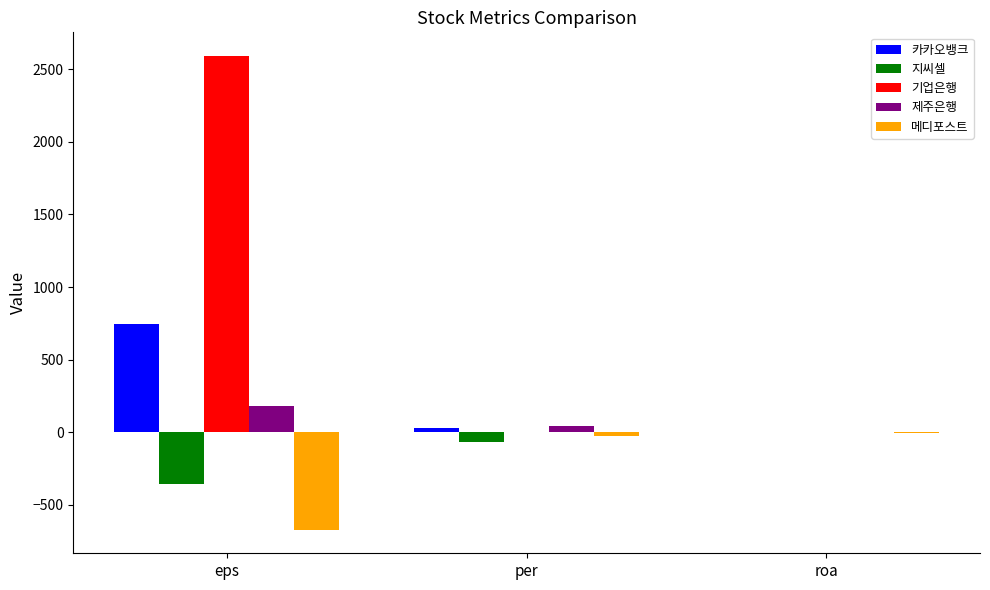

How many categories are shown in the chart?

3